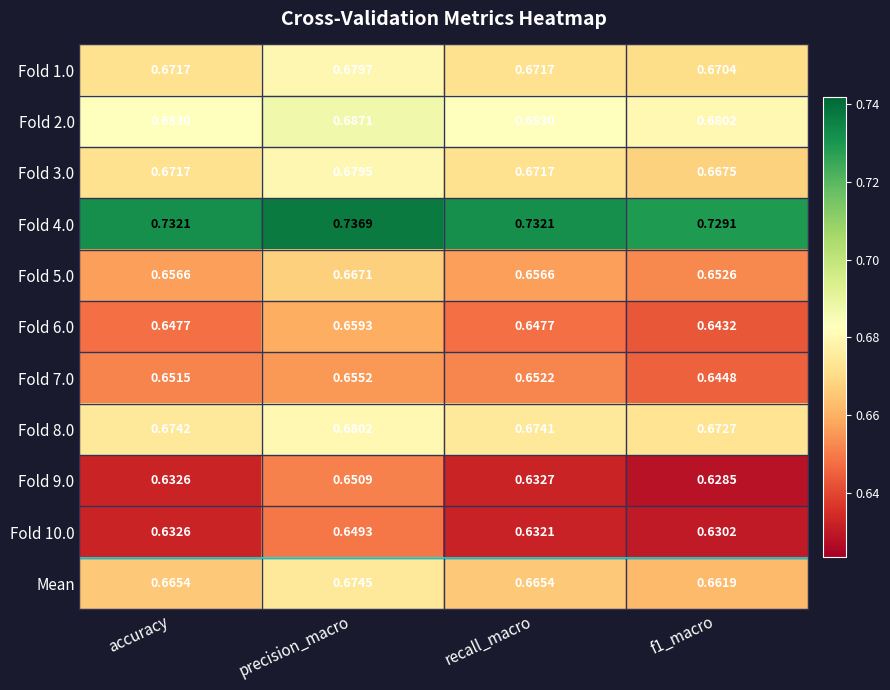

At which category is the sum across all series the highest?

precision_macro